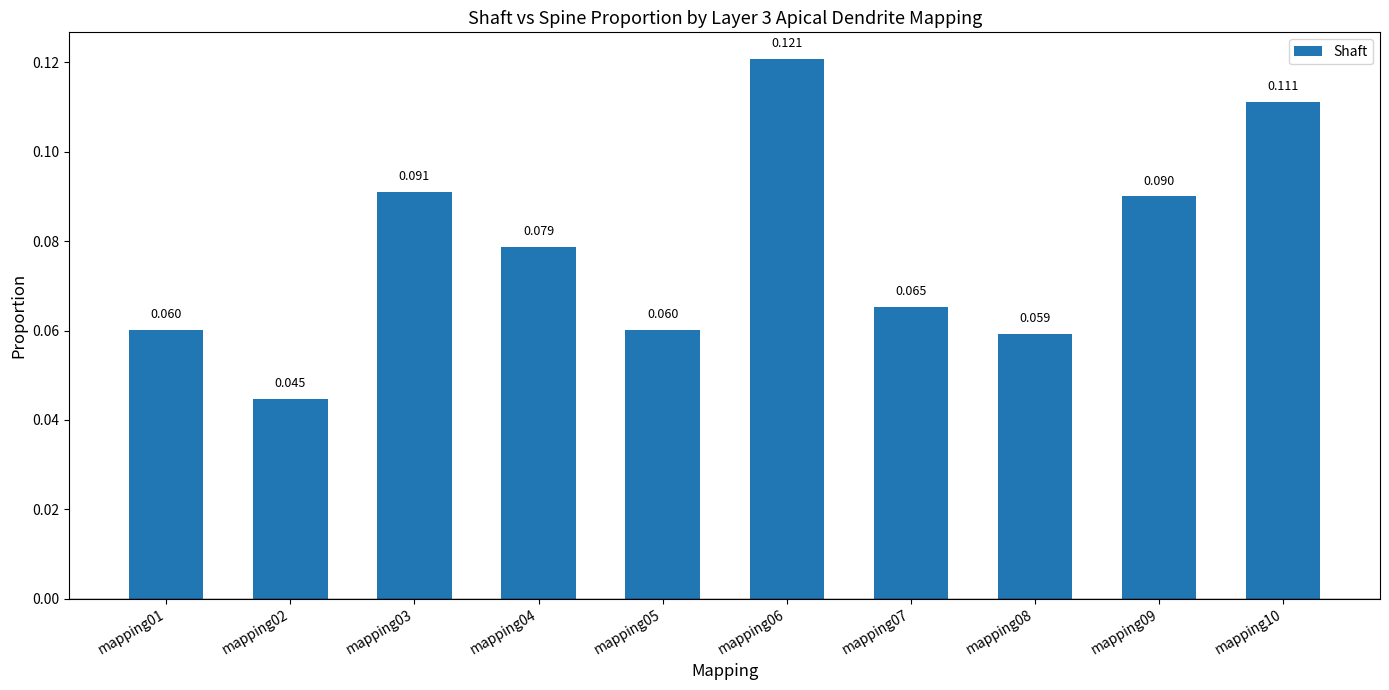

Count the number of data series in this chart.

1